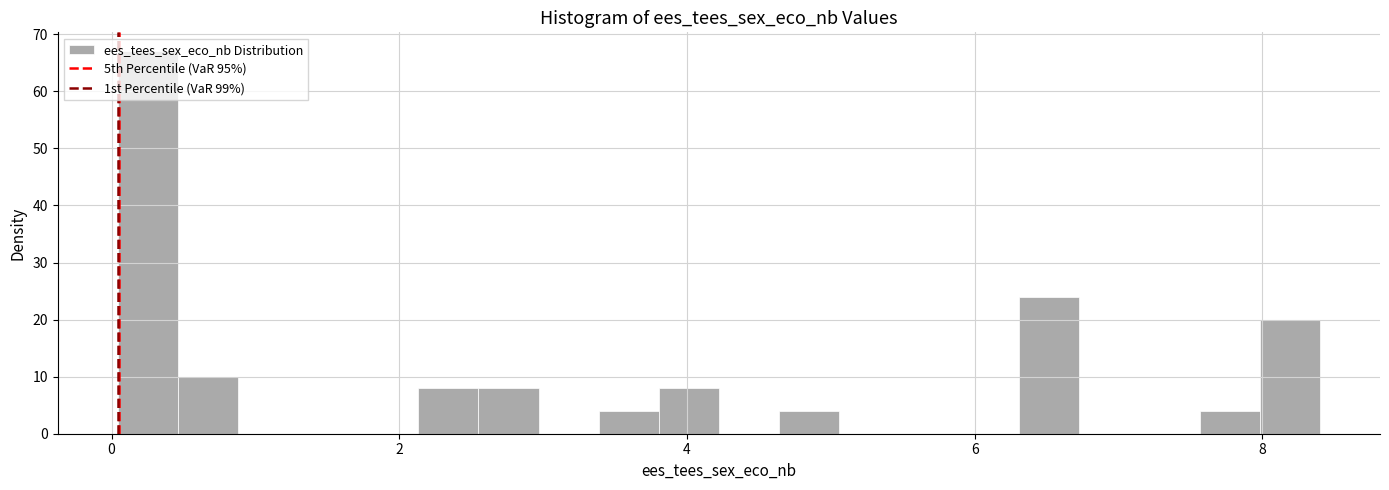

Read against the x-axis, roughly where is the centre of the tallest bar?

0.2